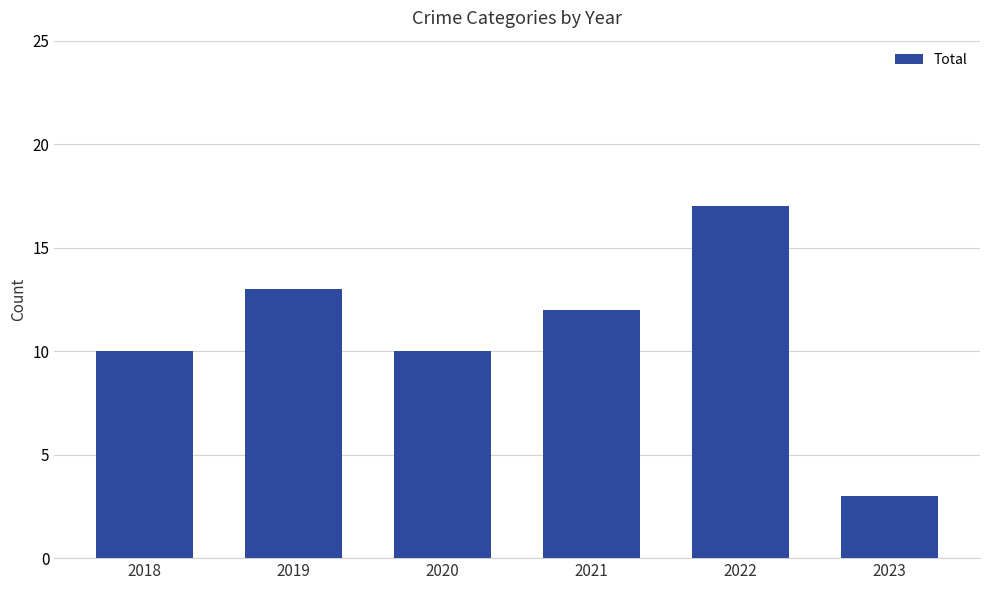

Reading right to left, list all the values displayed in this chart.

2023=3	2022=17	2021=12	2020=10	2019=13	2018=10